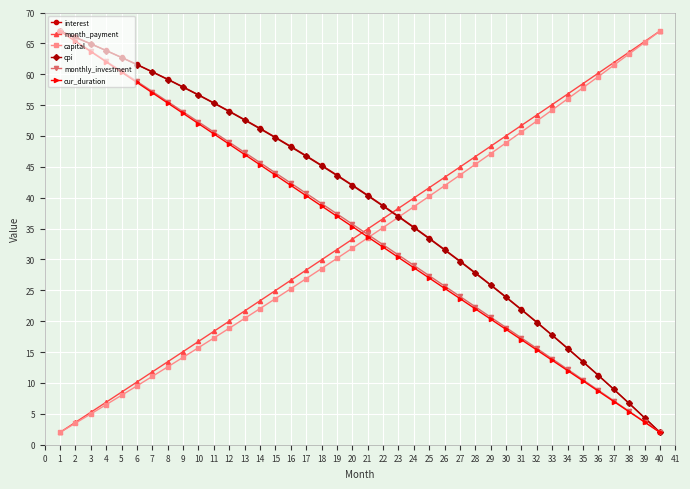

What is the difference between the maximum and minimum values in the interest series?

65.0